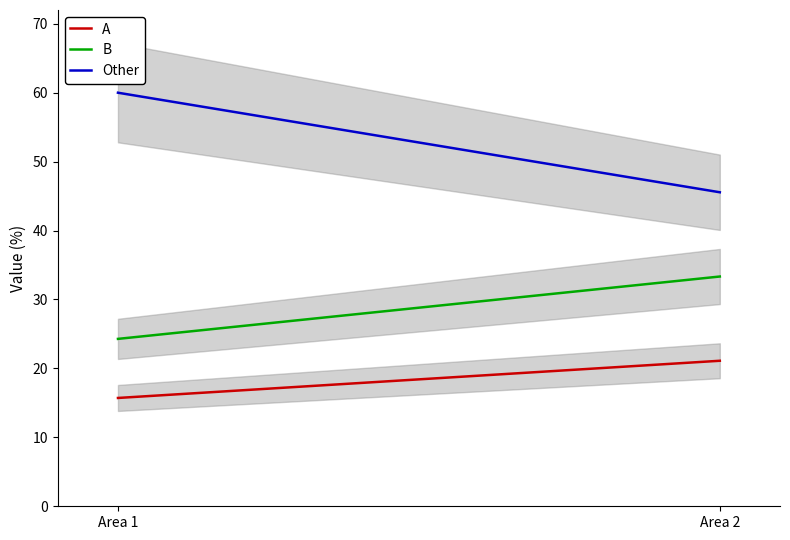

At which category does the chart reach its minimum across all series?

Area 1